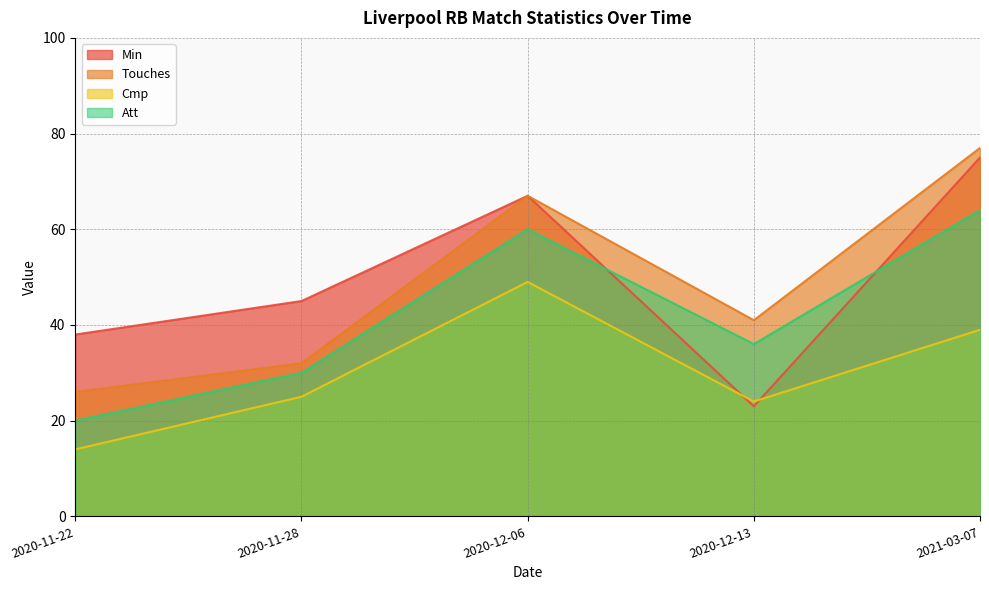

True or false: Touches and Att cross at least once.

False